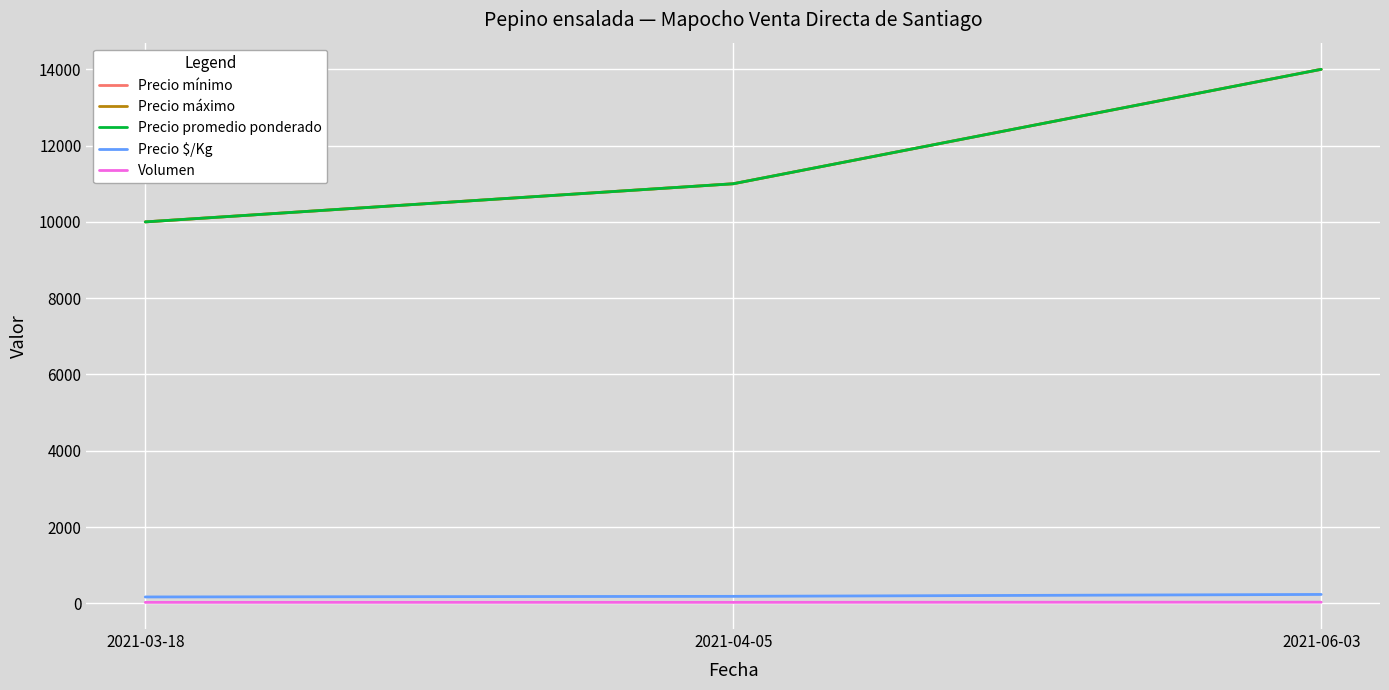

What is the difference between the highest and lowest values at 2021-03-18?

9975